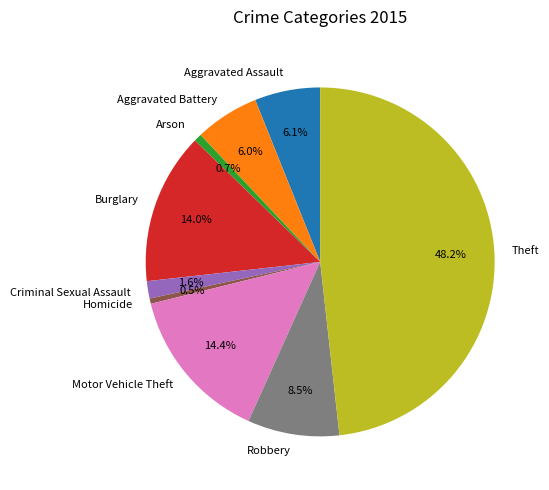

How many segments does this pie chart have?

9